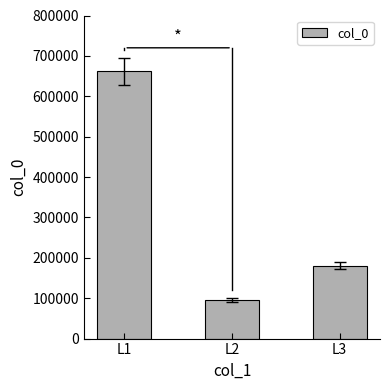

How many distinct data groups are displayed?

1